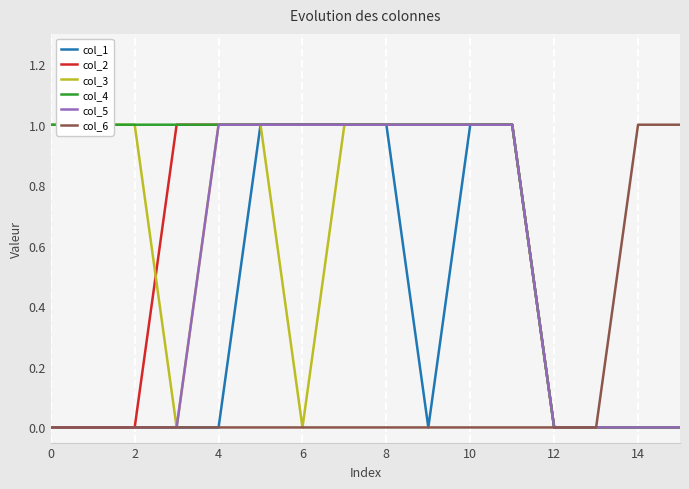

Reading right to left, extract all data points from this chart.

col_1: 0	0	0	0	1	1	0	1	1	1	1	0	0	0	0	0
col_2: 0	0	0	0	1	1	1	1	1	1	1	1	1	0	0	0
col_3: 0	0	0	0	1	1	1	1	1	0	1	1	0	1	1	1
col_4: 0	0	0	0	1	1	1	1	1	1	1	1	1	1	1	1
col_5: 0	0	0	0	1	1	1	1	1	1	1	1	0	0	0	0
col_6: 1	1	0	0	0	0	0	0	0	0	0	0	0	0	0	0